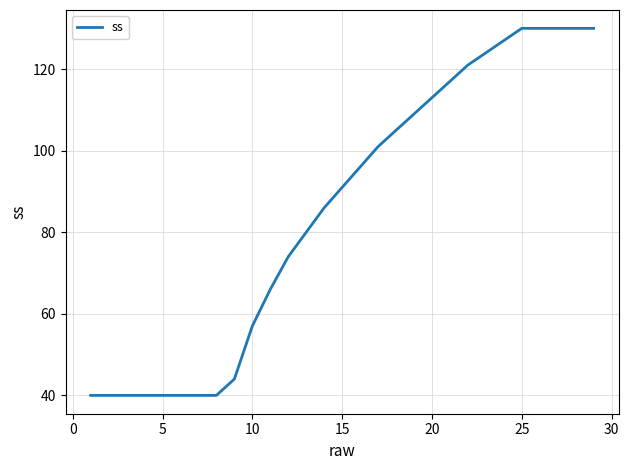

What is the difference between the maximum and minimum values?

90